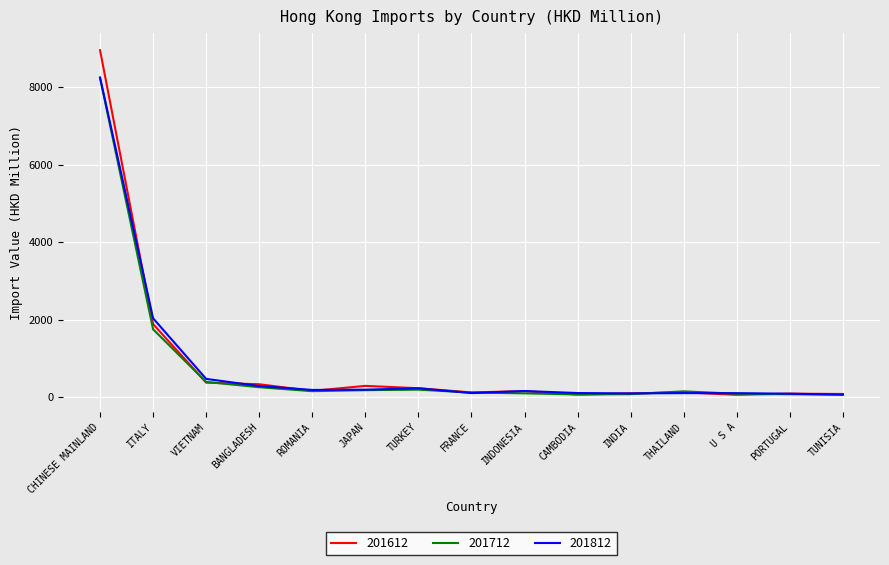

Is this an area chart (filled region under the line)?

No